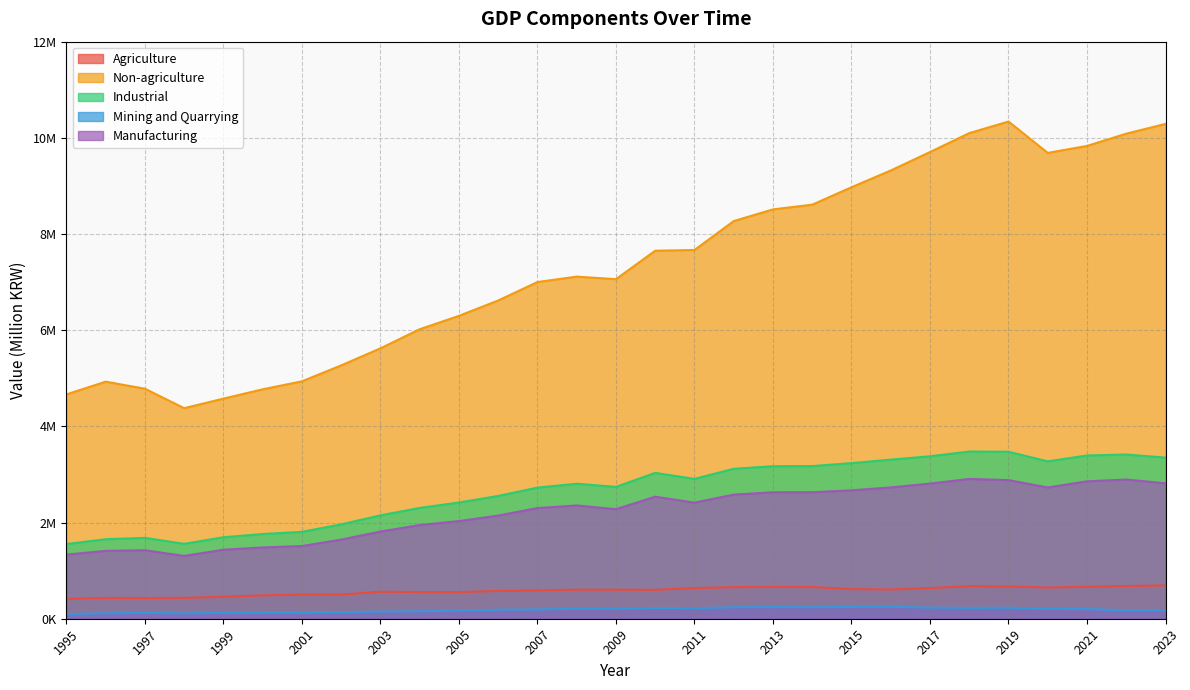

What are all the series names shown in the legend?

Agriculture, Non-agriculture, Industrial, Mining and Quarrying, Manufacturing